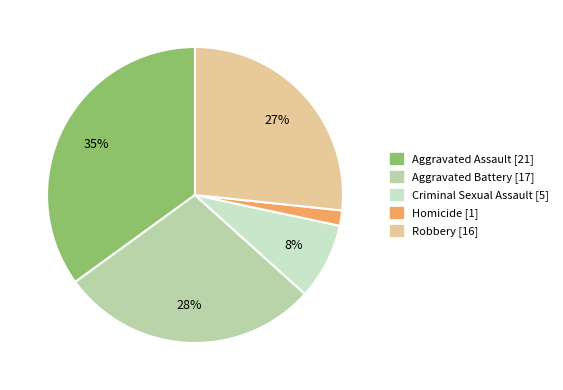

Between Criminal Sexual Assault and Aggravated Battery, which is larger?

Aggravated Battery